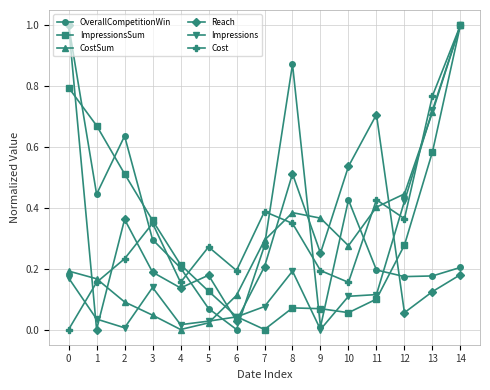

What is the greatest value displayed?

1.0